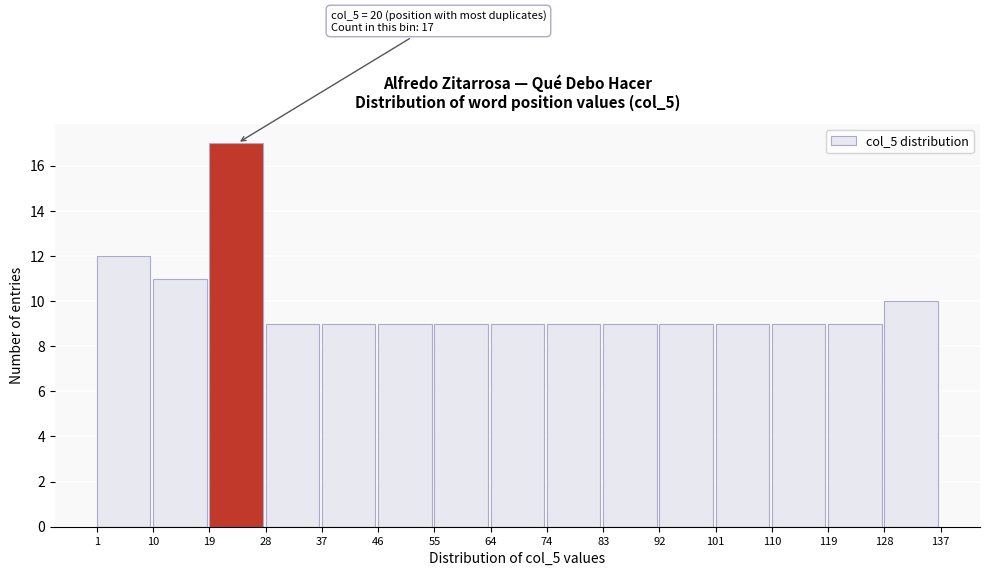

Which range on the x-axis has the tallest bar?

19 to 28